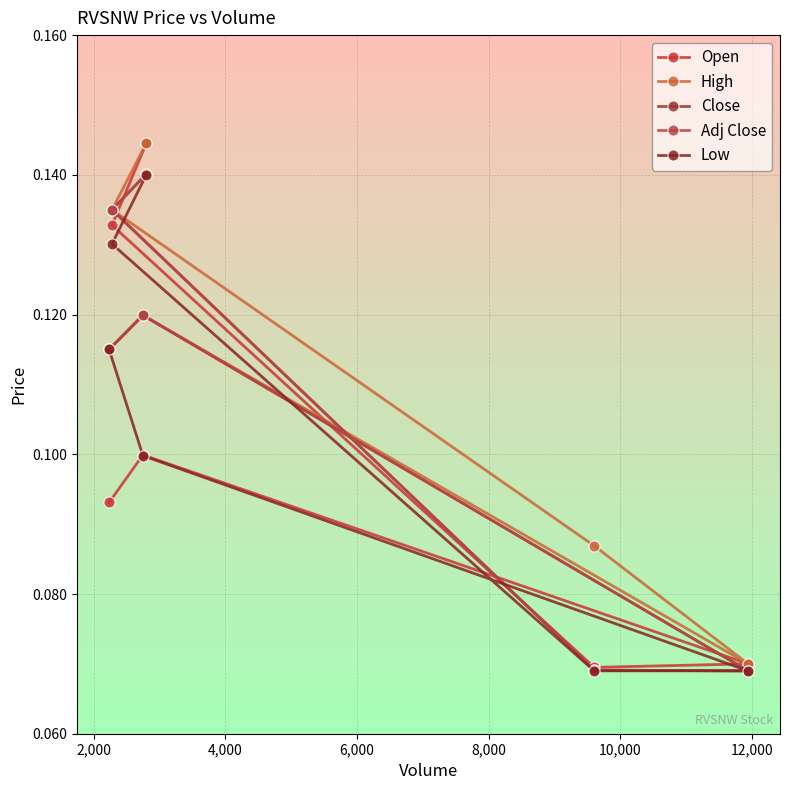

Count the High values in the range 0 to 1.

6